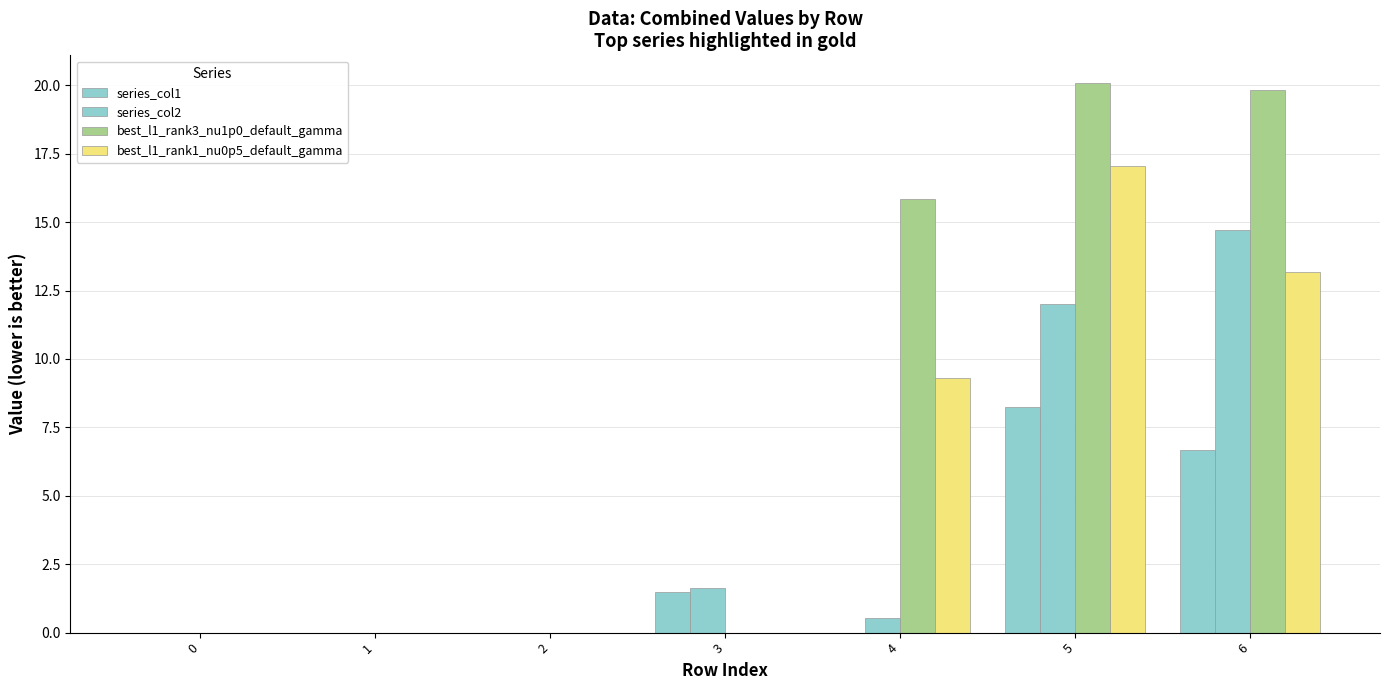

Are the bars grouped side by side (vs. stacked)?

Yes